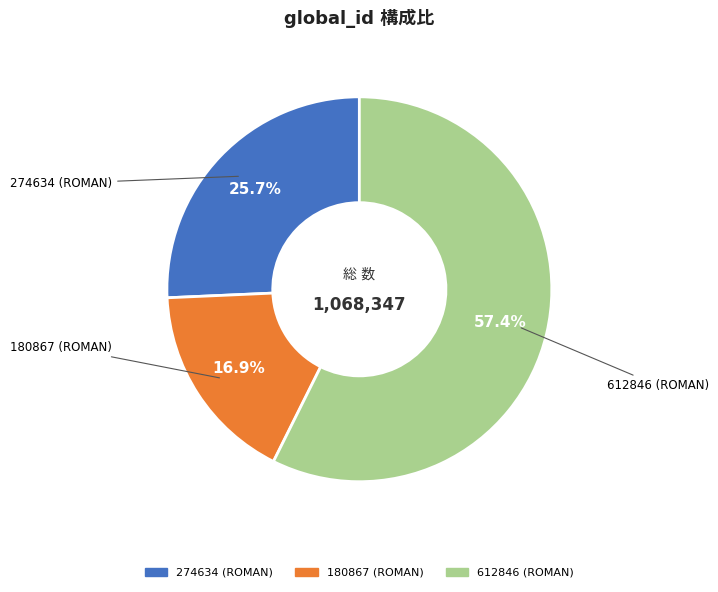

What is the largest slice in the pie chart?

612846 (ROMAN)